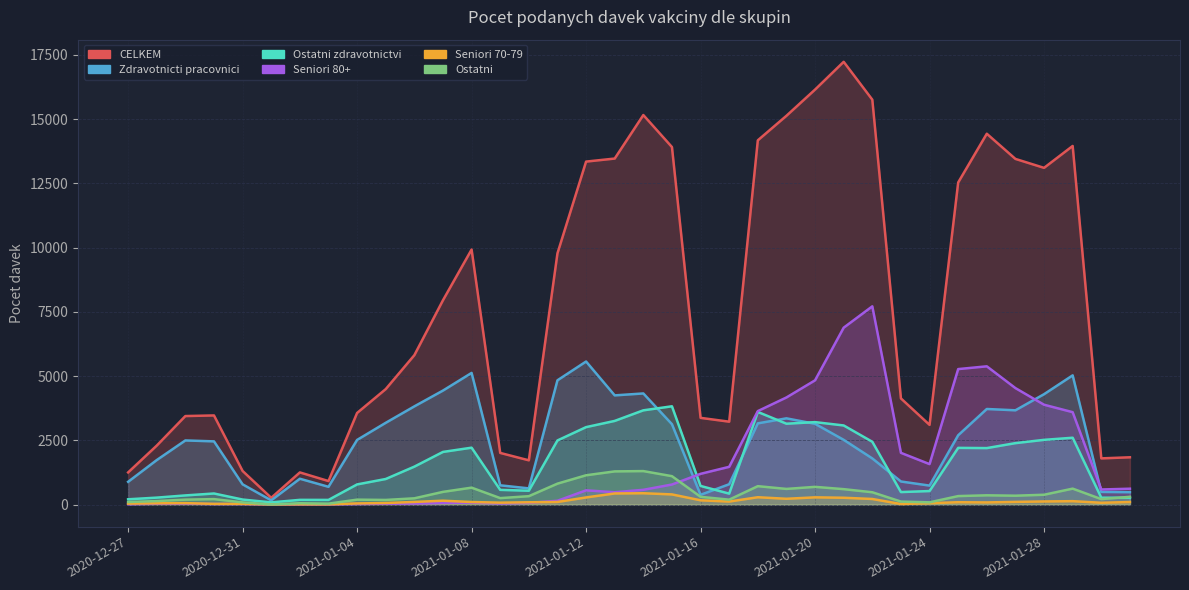

What is the label of the 25th point from the right?

2021-01-07